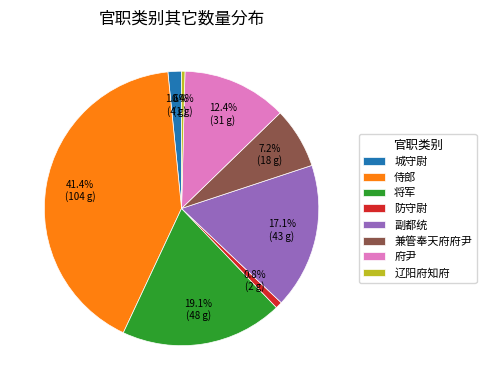

The 侍郎 slice represents 41% of the pie. True or false?

True